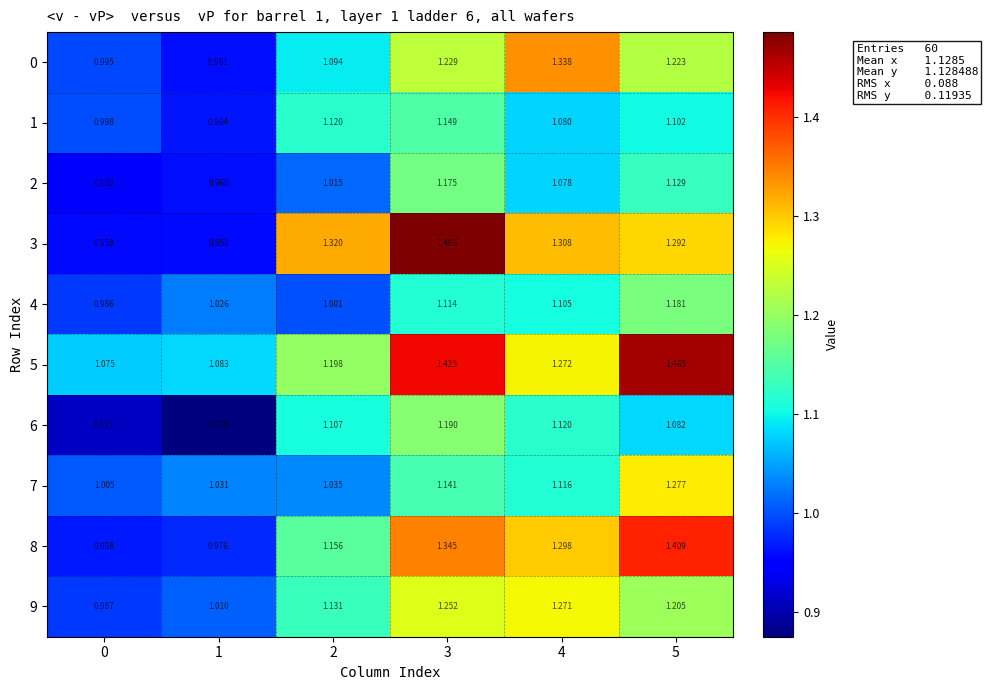

At which category is the sum across all series the highest?

3